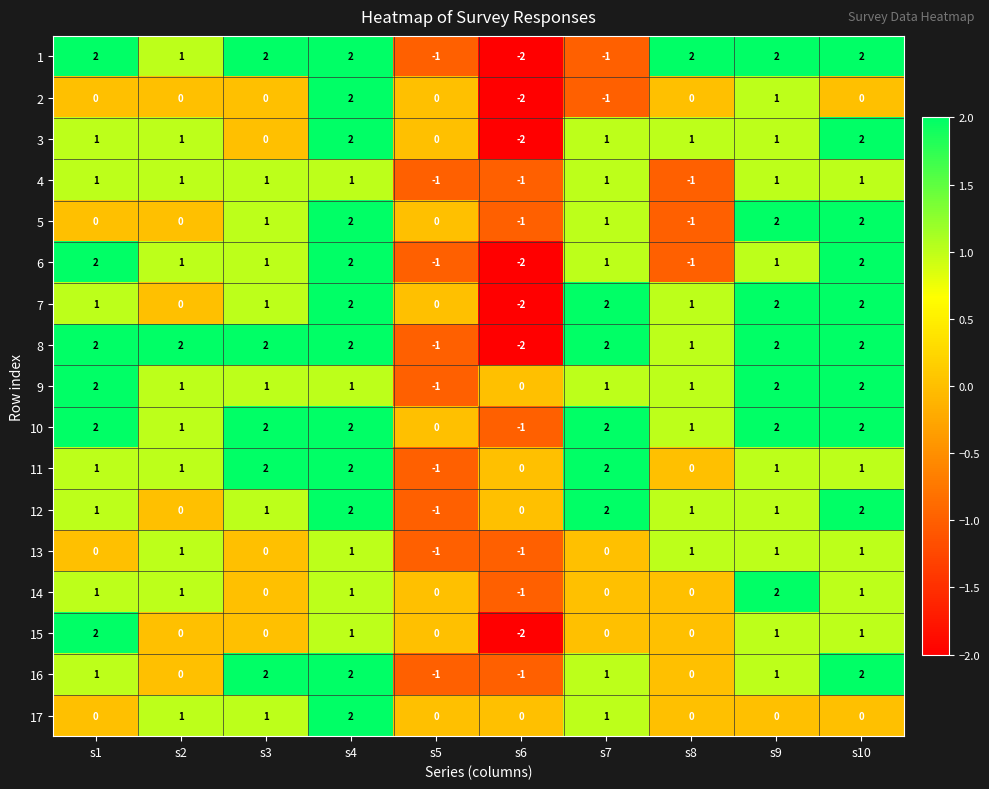

The 16 series shows 0 at s1. True or false?

False